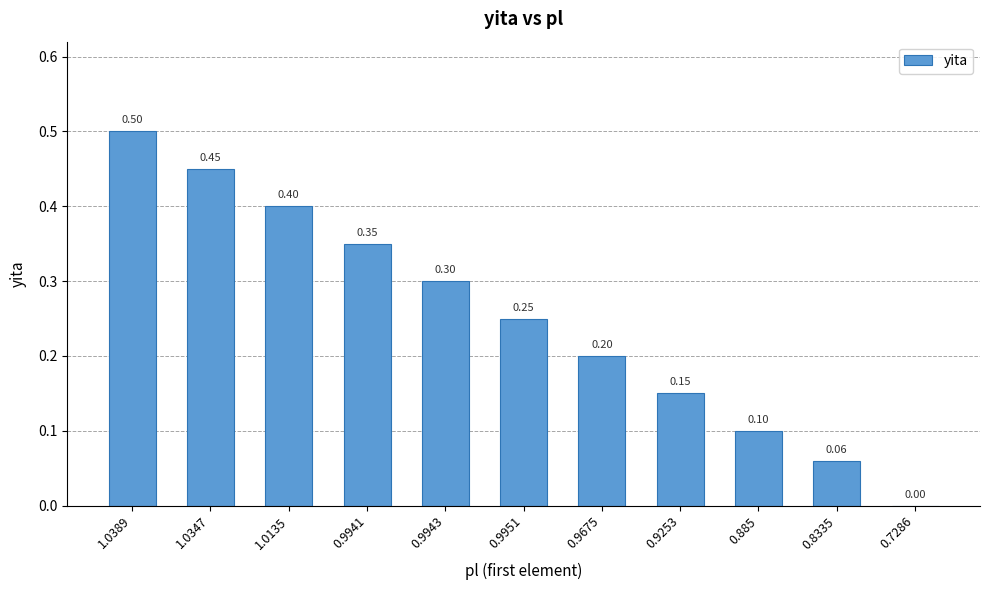

Is it true that the value at 0.7286 is -0.3?

False